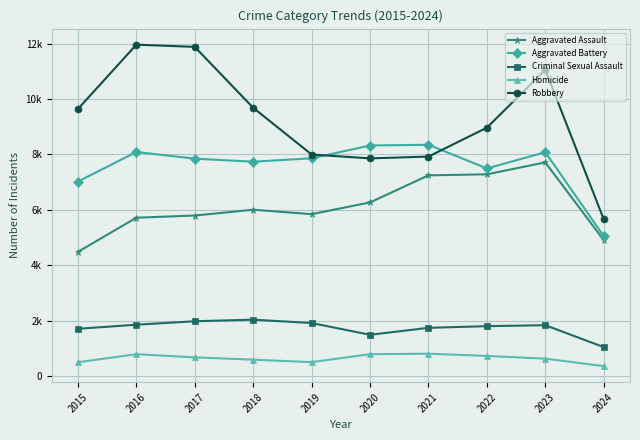

Where is Robbery nearest to the value 8808?

2022